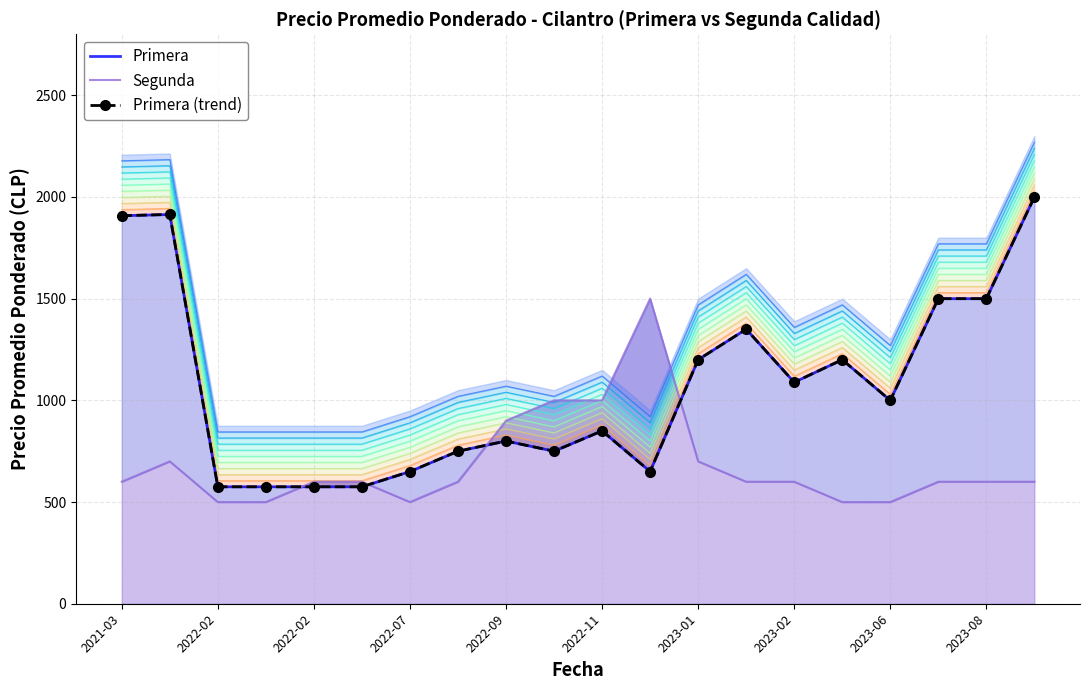

What is the maximum value for Primera (trend)?

2000